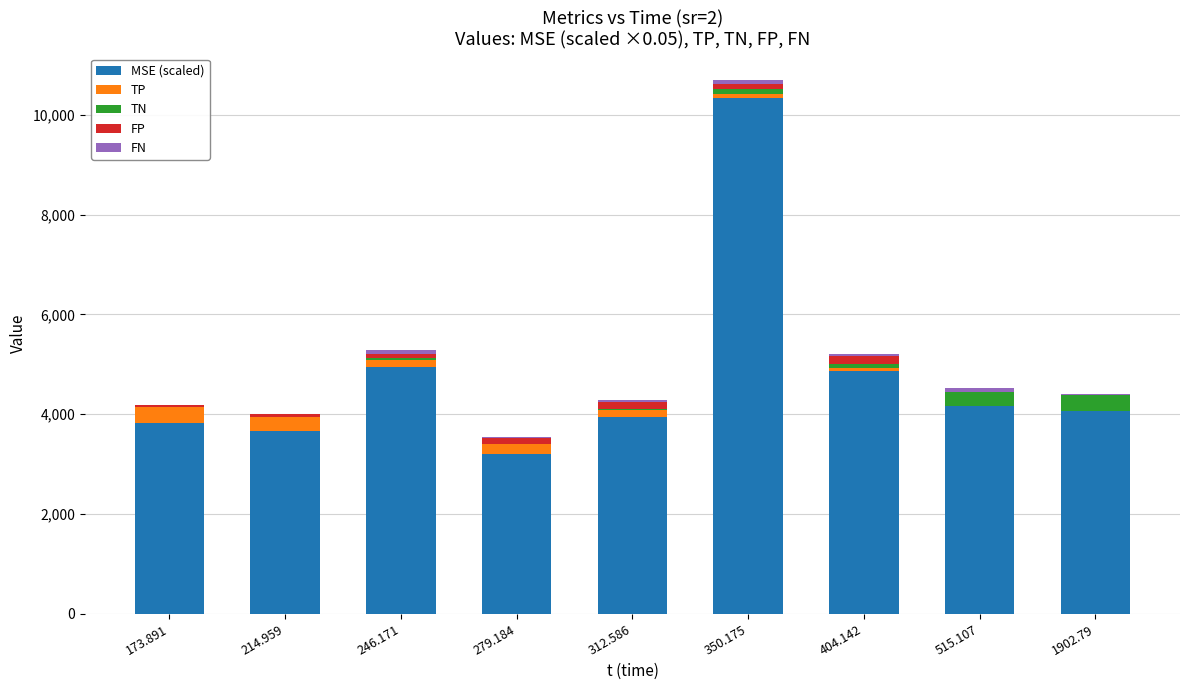

At which label does MSE (scaled) reach its peak?

350.175